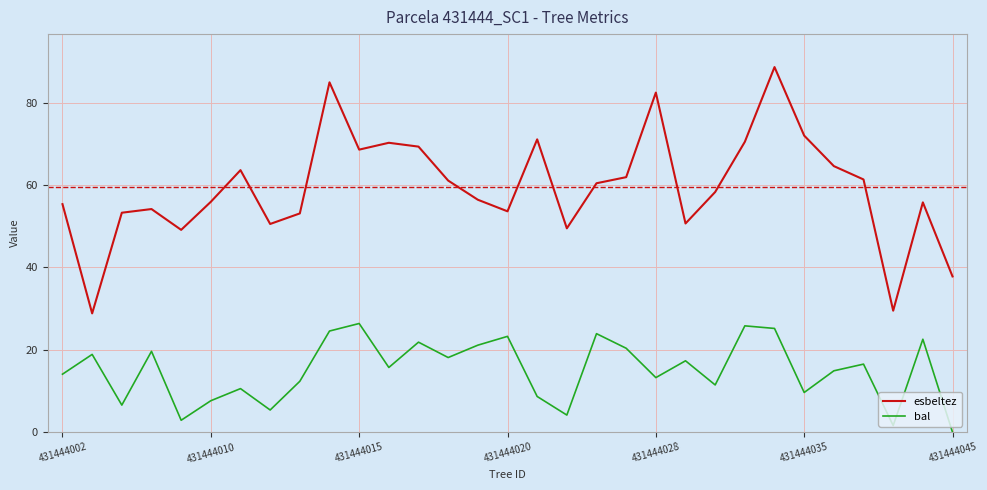

What is the maximum value for esbeltez?

88.6